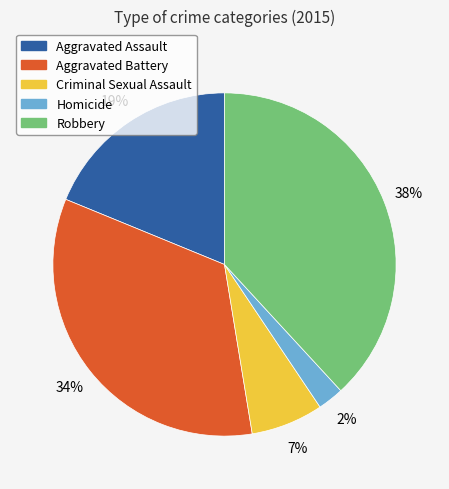

Rank the categories by value from lowest to highest.

Homicide, Criminal Sexual Assault, Aggravated Assault, Aggravated Battery, Robbery